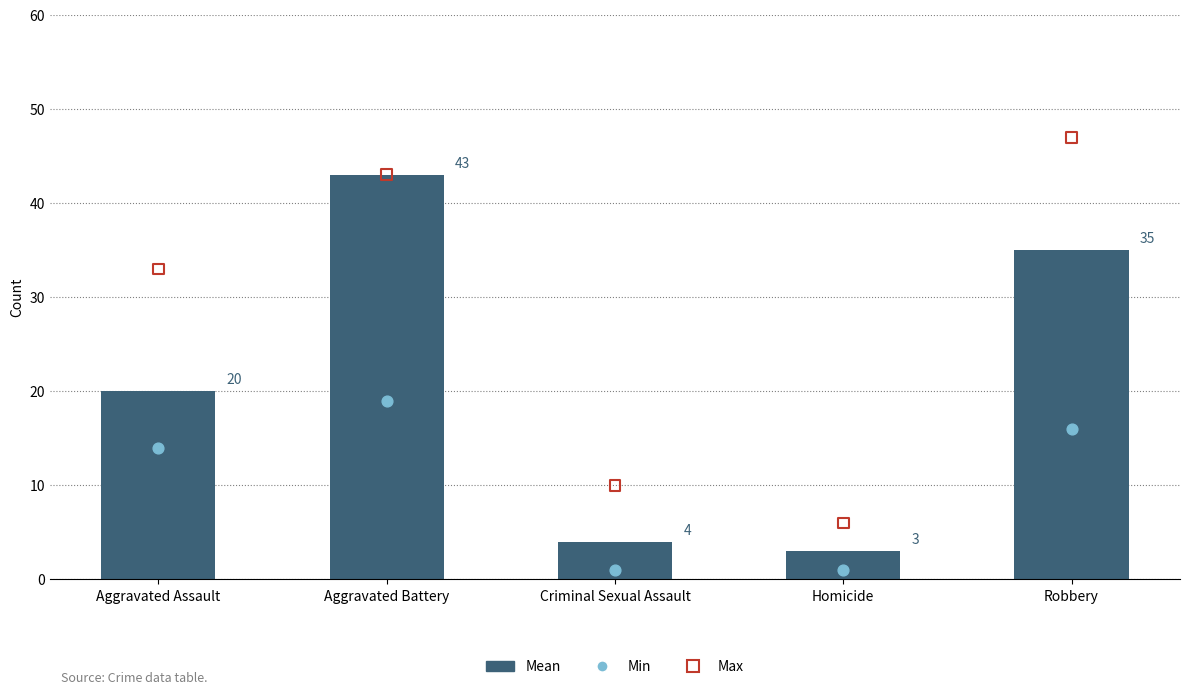

Which series has the largest total across all categories?

Max